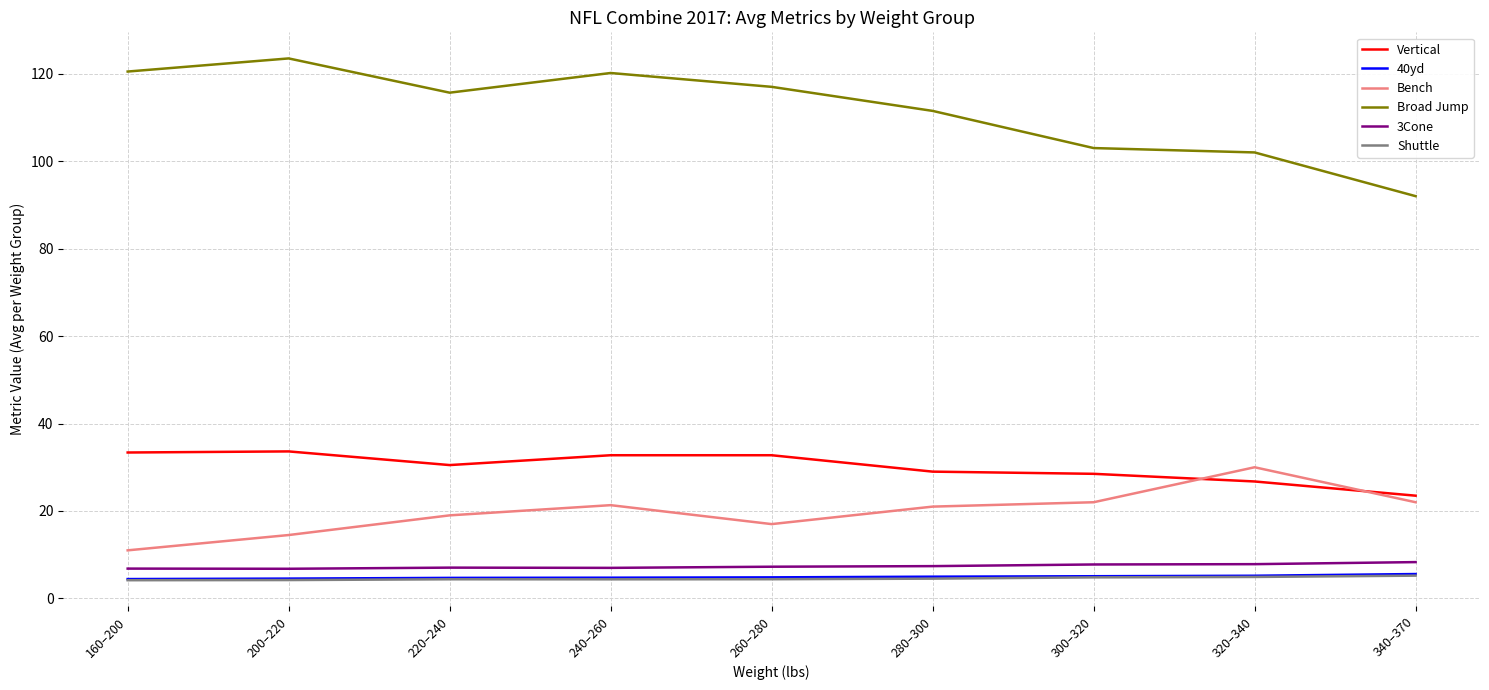

How many lines are shown in the chart?

6